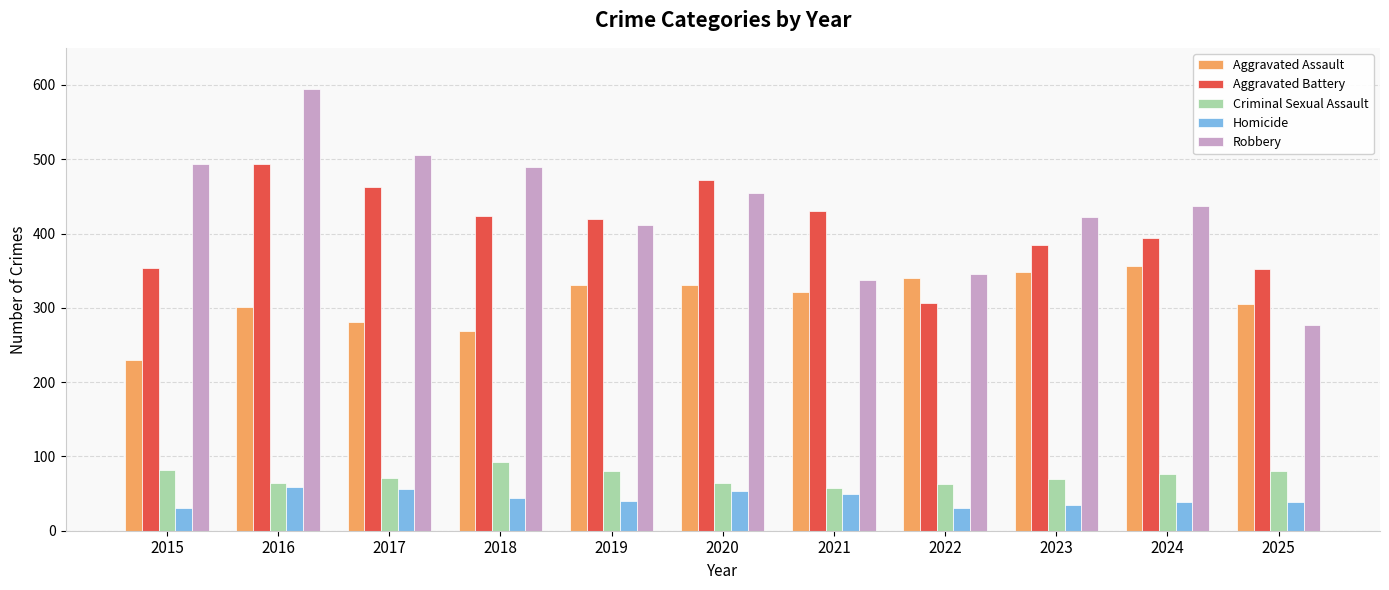

What is the spread (max minus min) of values at 2023?

387